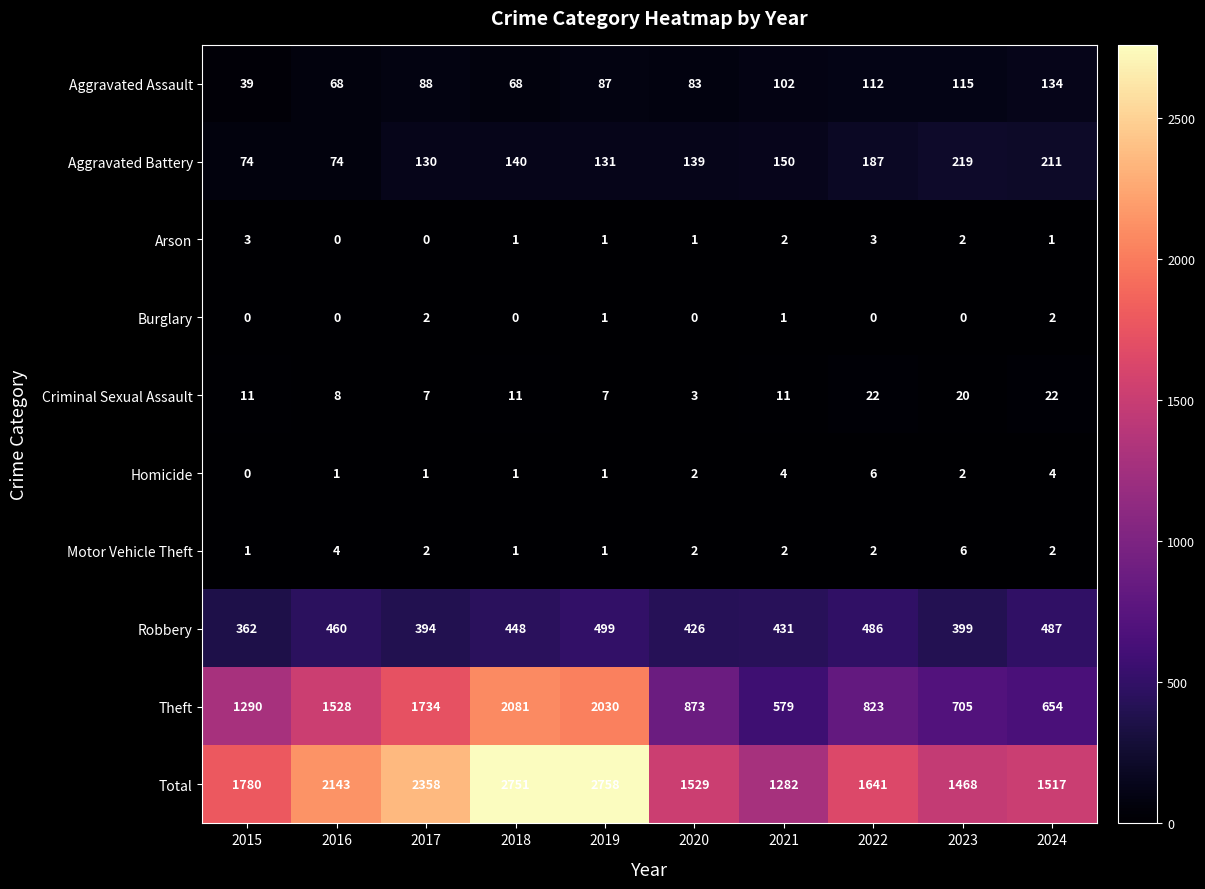

Which series has the largest range (max minus min)?

Theft